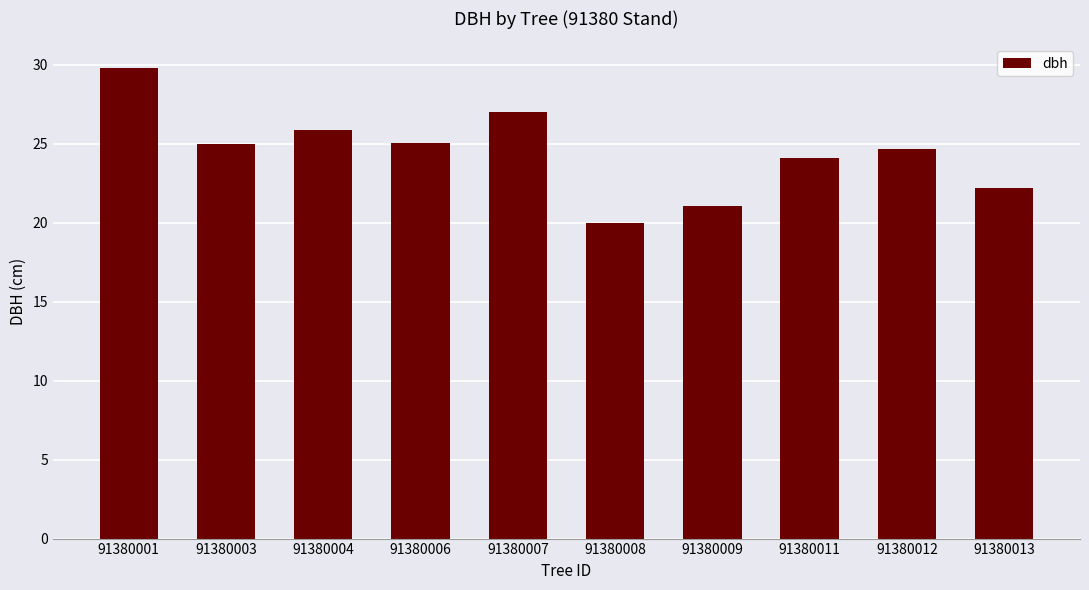

Between 91380011 and 91380001, which is larger?

91380001